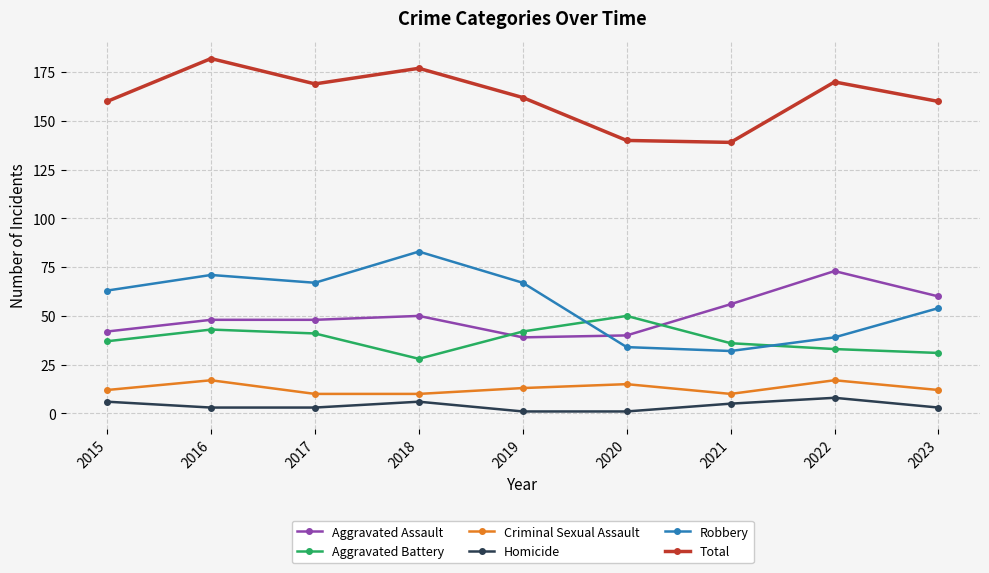

The value of Criminal Sexual Assault at 2016 is 17. True or false?

True